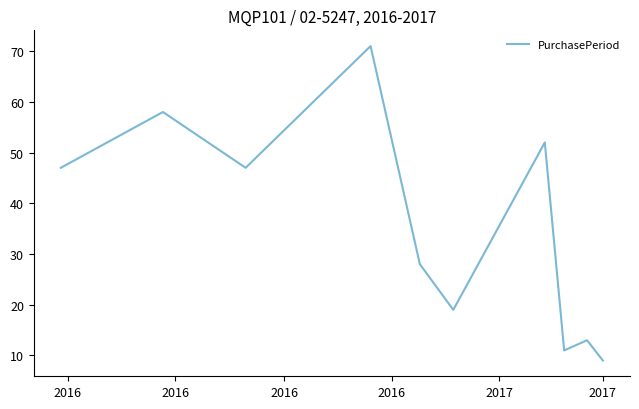

What is the smallest value displayed?

9